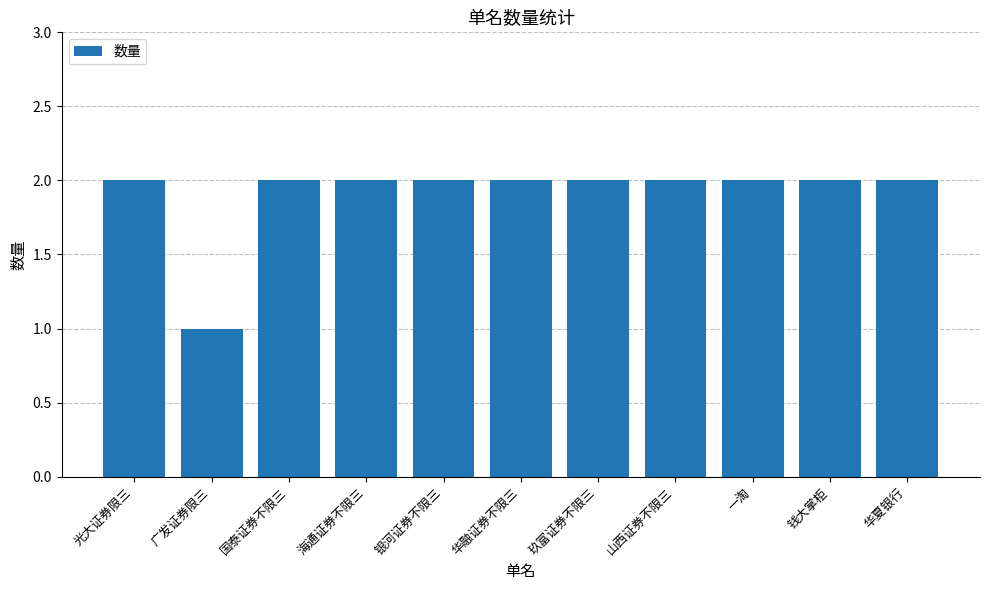

What is the minimum value shown in the chart?

1